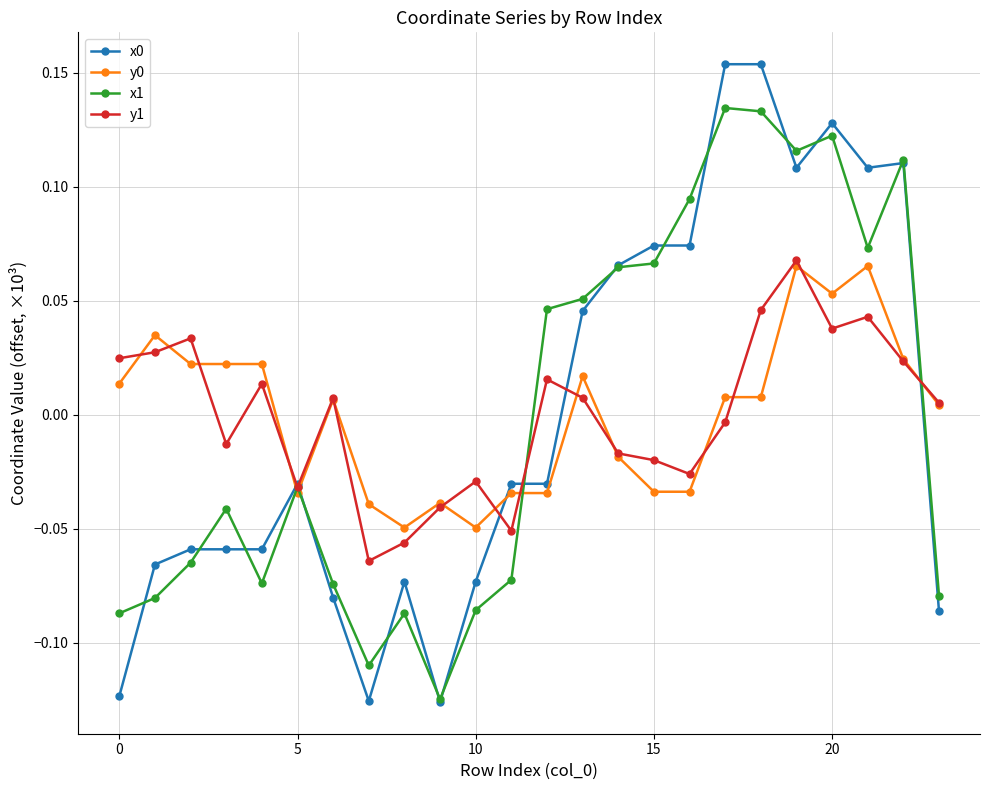

At how many categories does at least one series exceed 0?

18